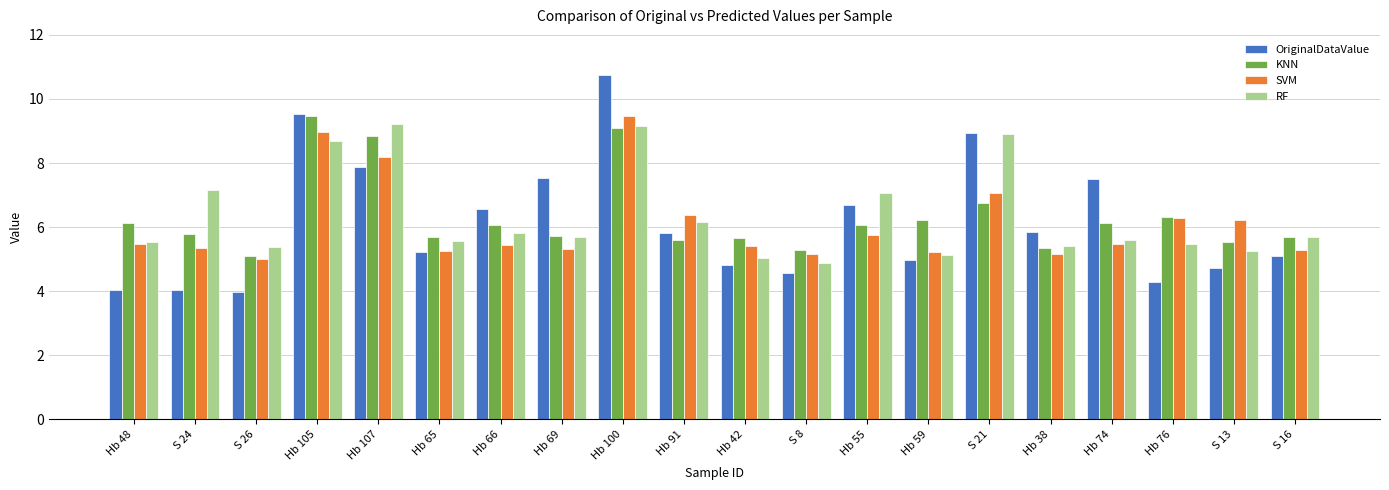

The value of KNN at Hb 74 is 8.8. True or false?

False